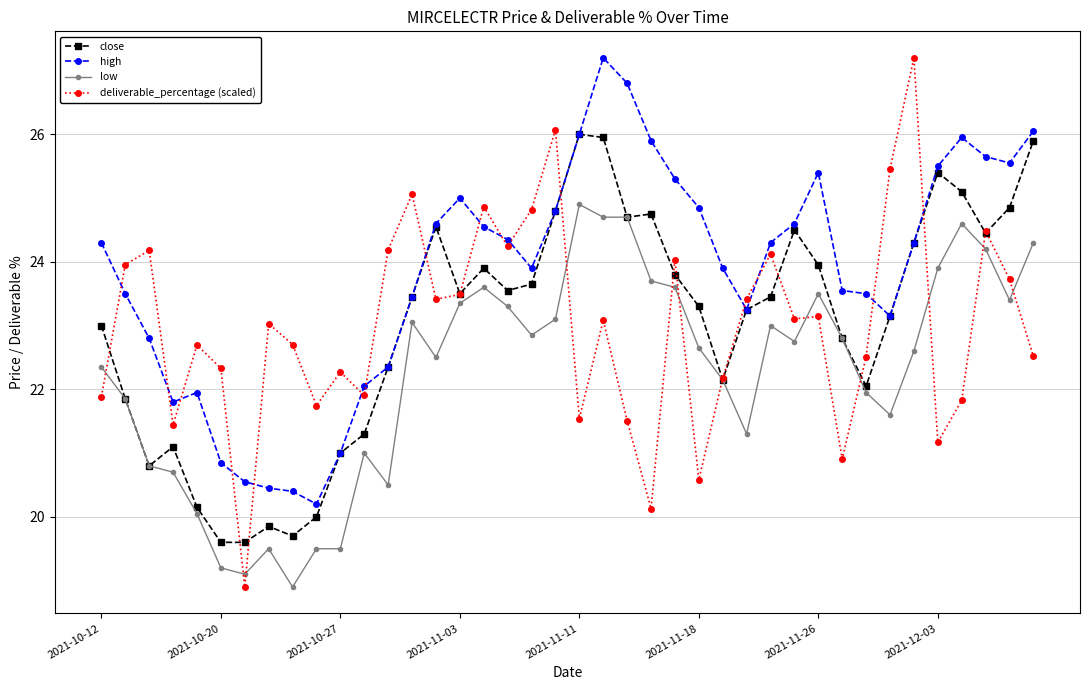

After their last crossing, which series has the higher values: high or deliverable_percentage (scaled)?

high